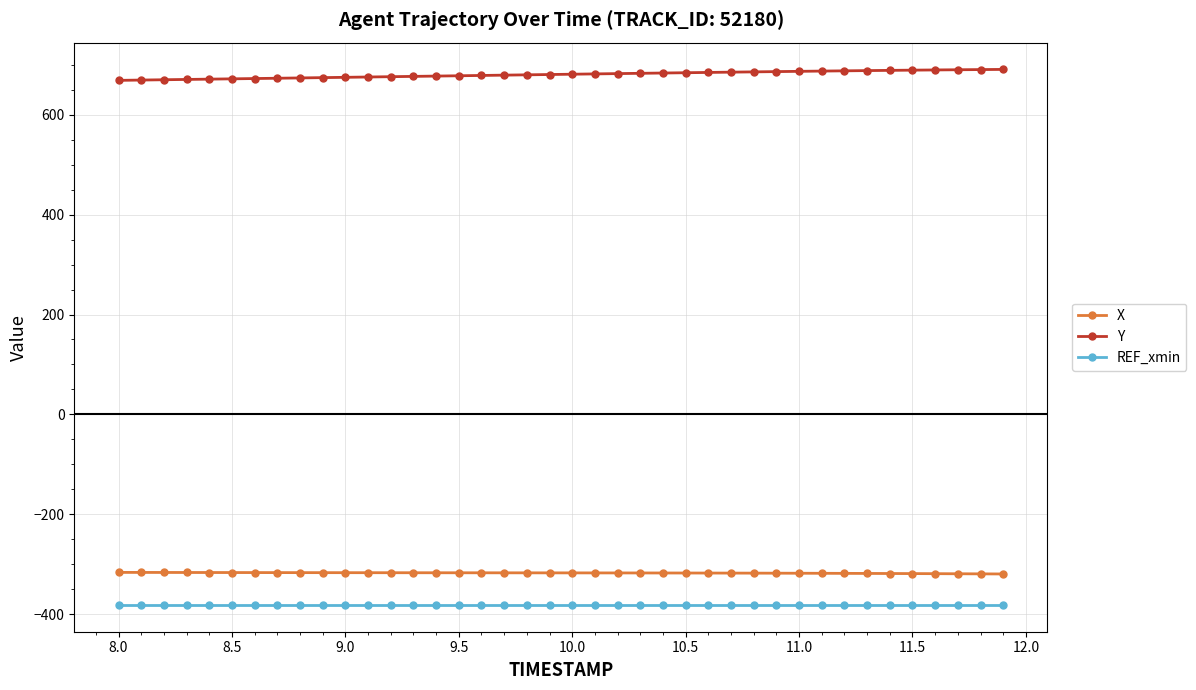

List the series in order of their peak value, lowest first.

REF_xmin, X, Y